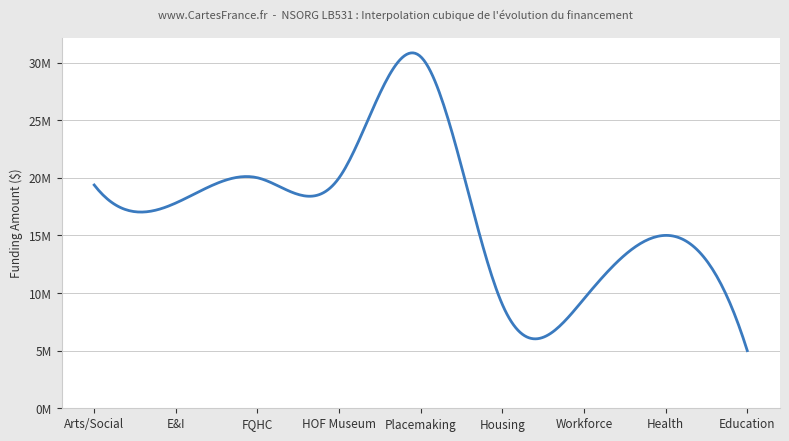

Is this an area chart (filled region under the line)?

No